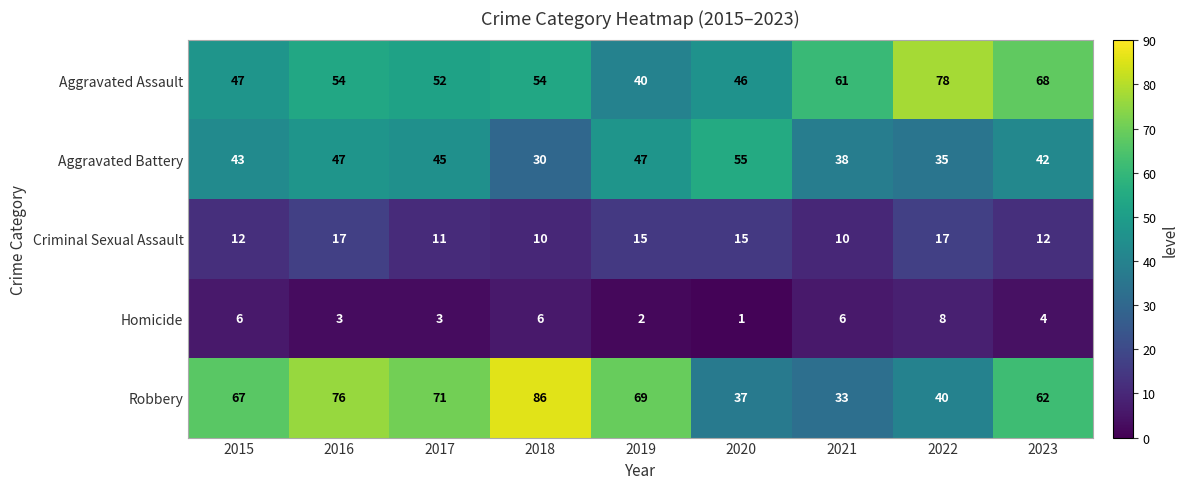

At 2016, list the series in order from largest to smallest.

Robbery, Aggravated Assault, Aggravated Battery, Criminal Sexual Assault, Homicide